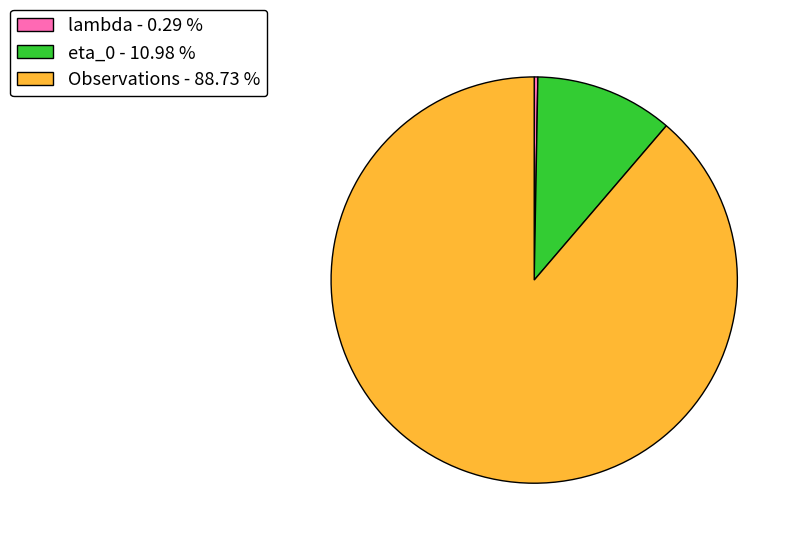

Do lambda - 0.29 % and Observations - 88.73 % together represent more than half of the pie?

Yes